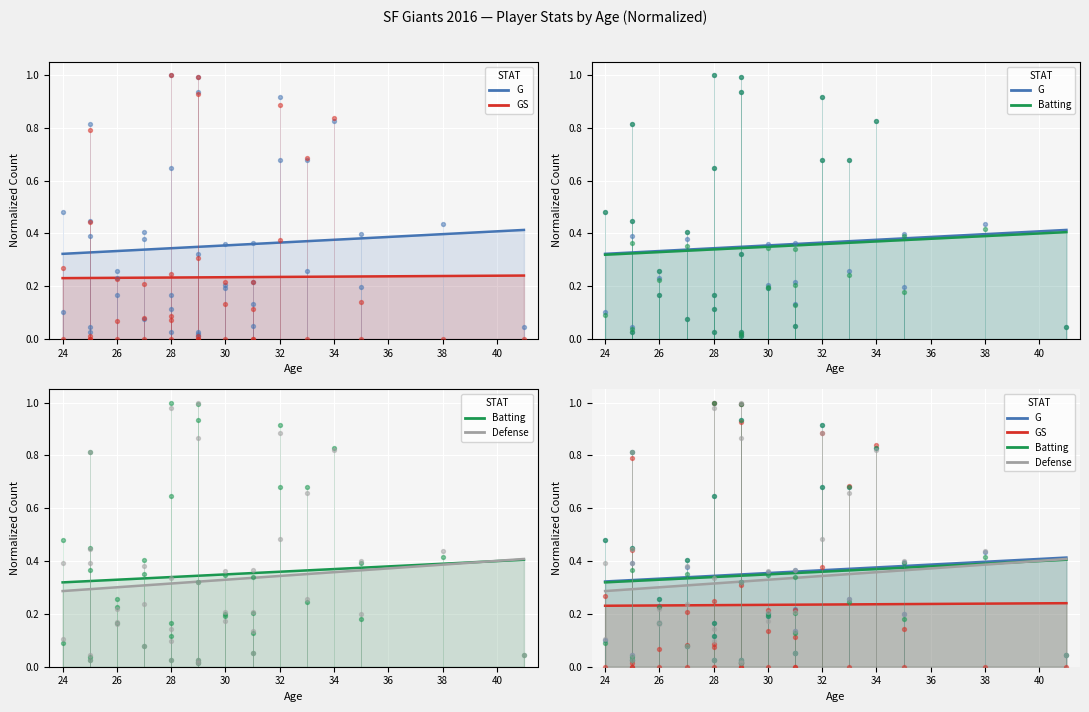

Is the value of G at 24 greater than the value of GS at 37?

Yes